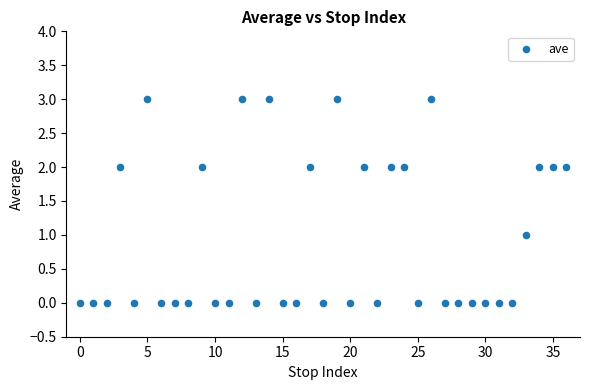

What is the range of Y values (max minus min)?

3